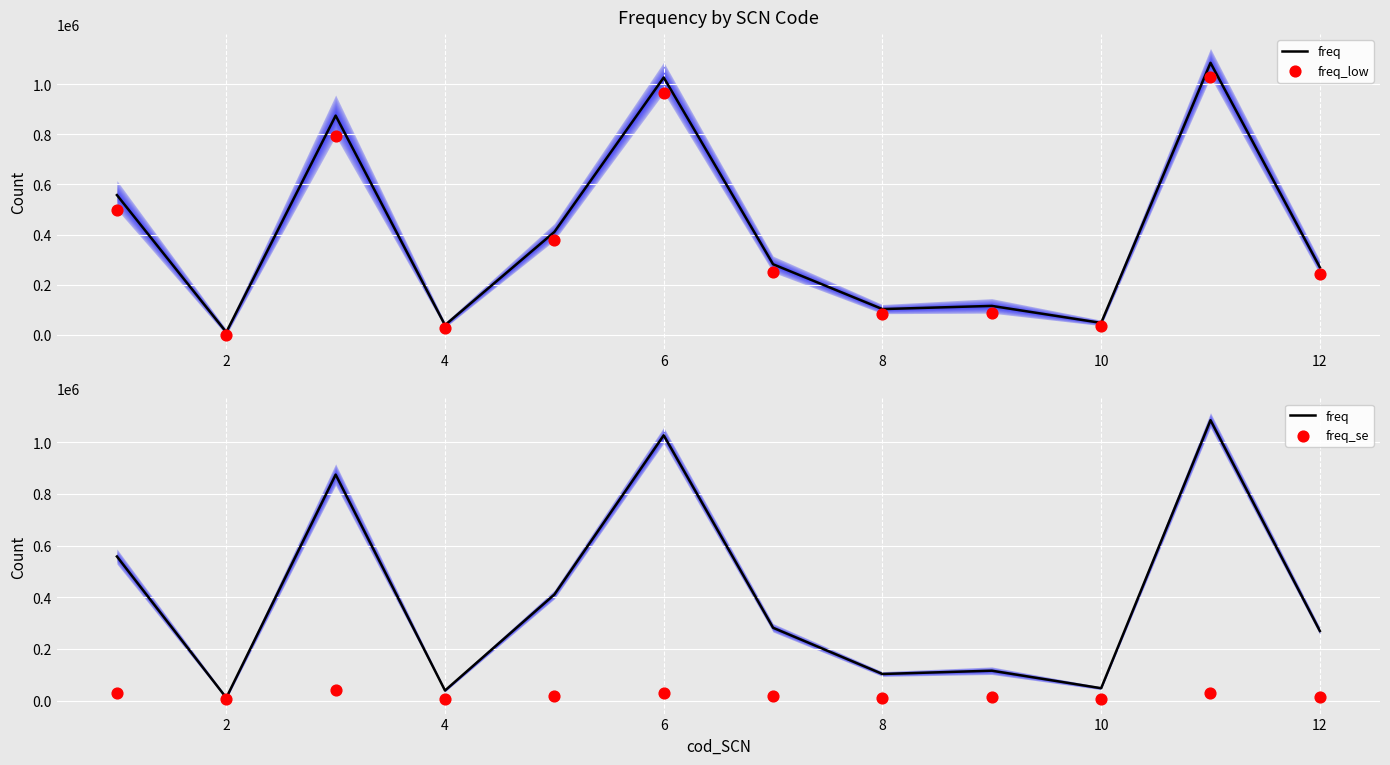

Which series contains the lowest Y value?

freq_low